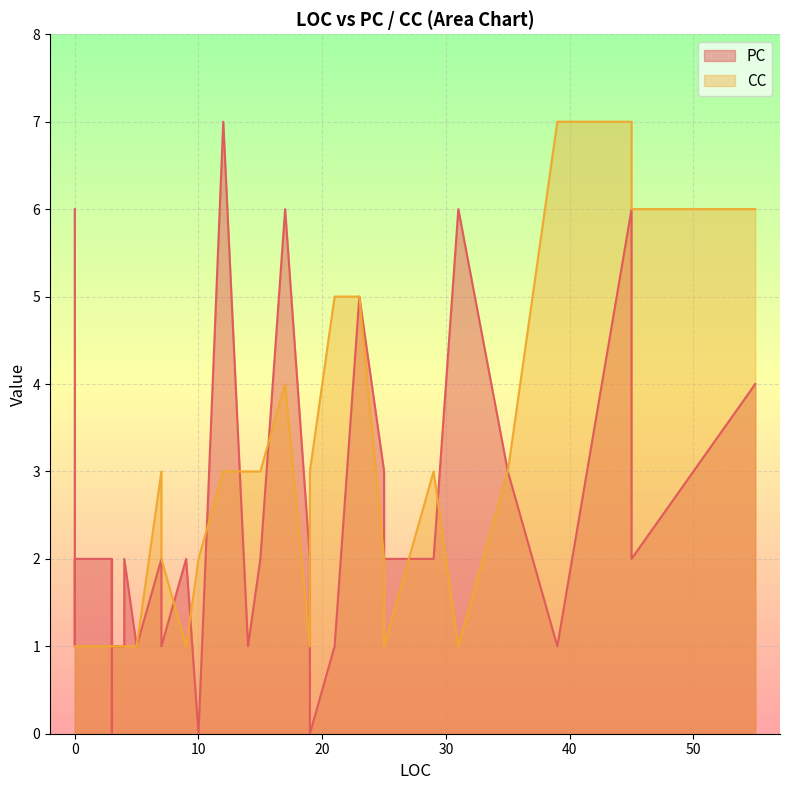

Between 2 and 3, which series saw the biggest shift?

PC